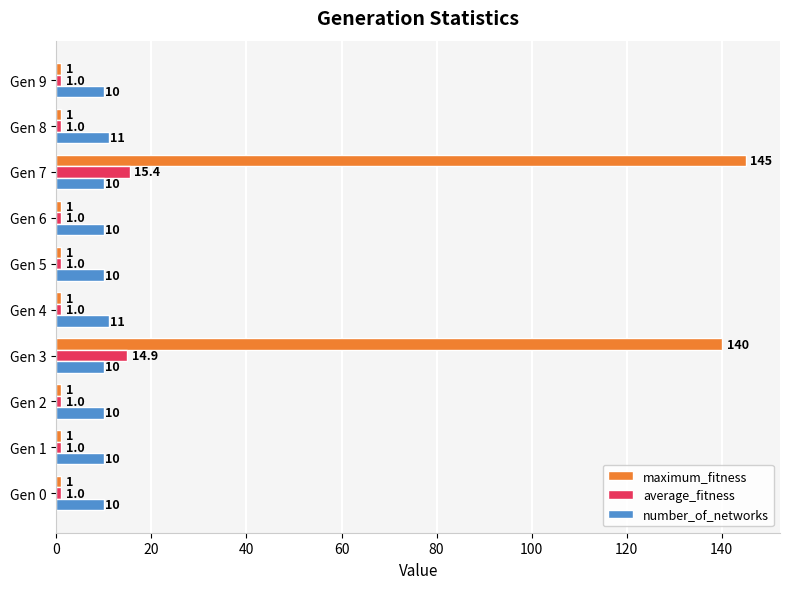

What is the sum of the number_of_networks values at Gen 8 and Gen 1?

21.0